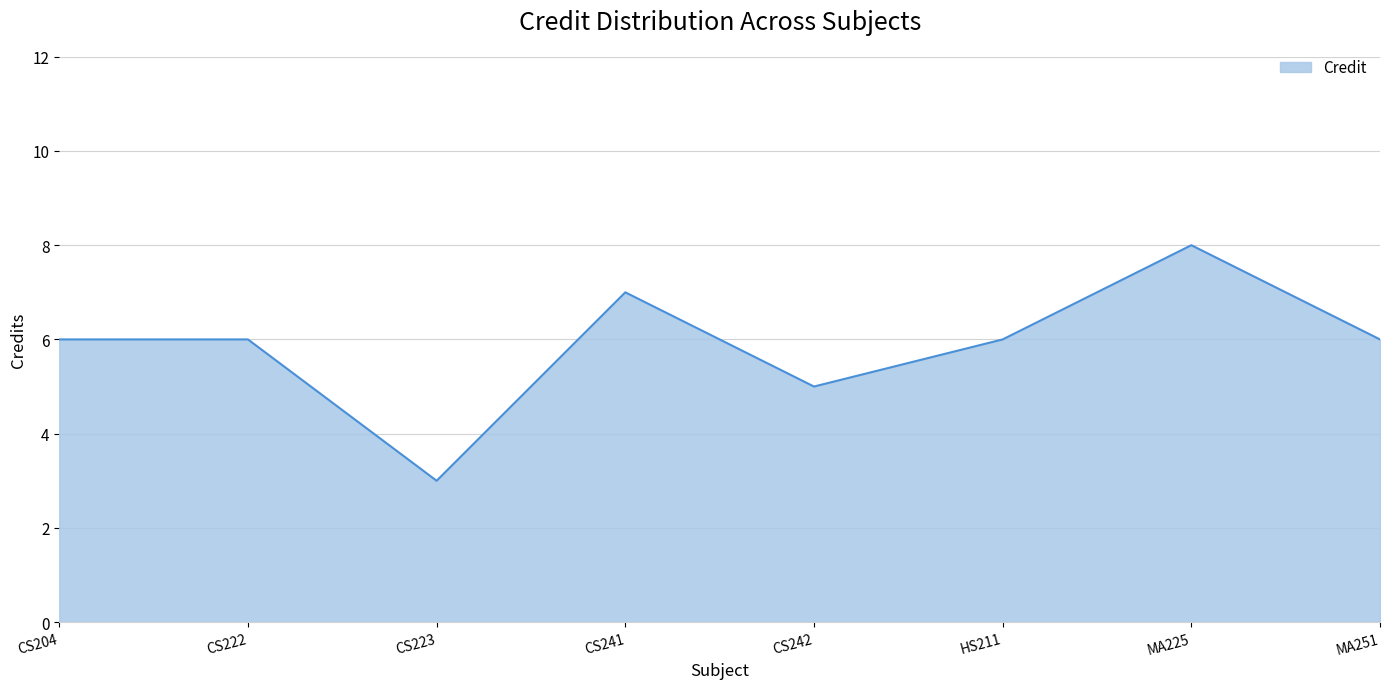

Where is the first local minimum?

CS223